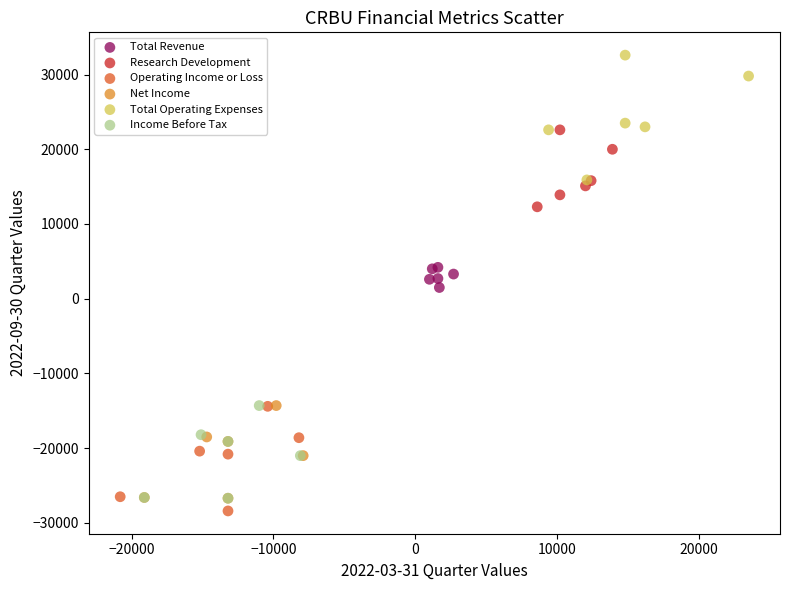

Which series reaches the maximum Y coordinate?

Total Operating Expenses